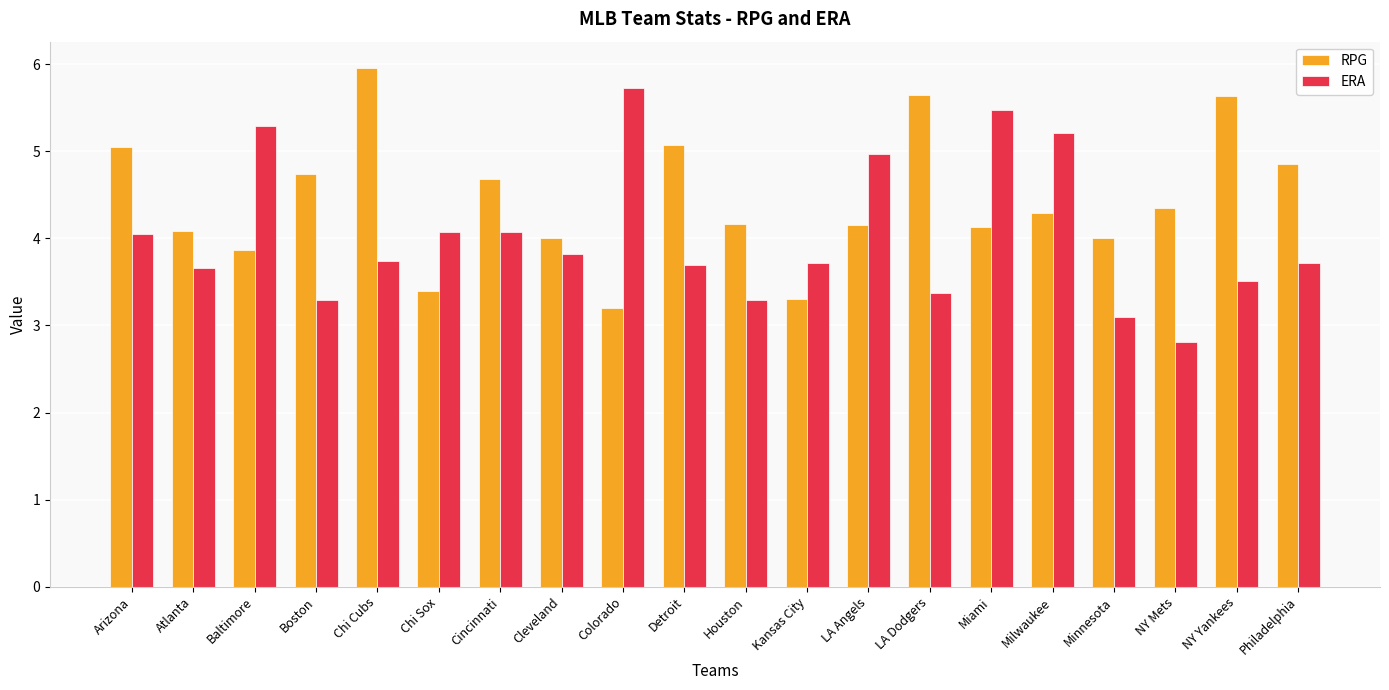

What is the greatest value displayed?

6.0